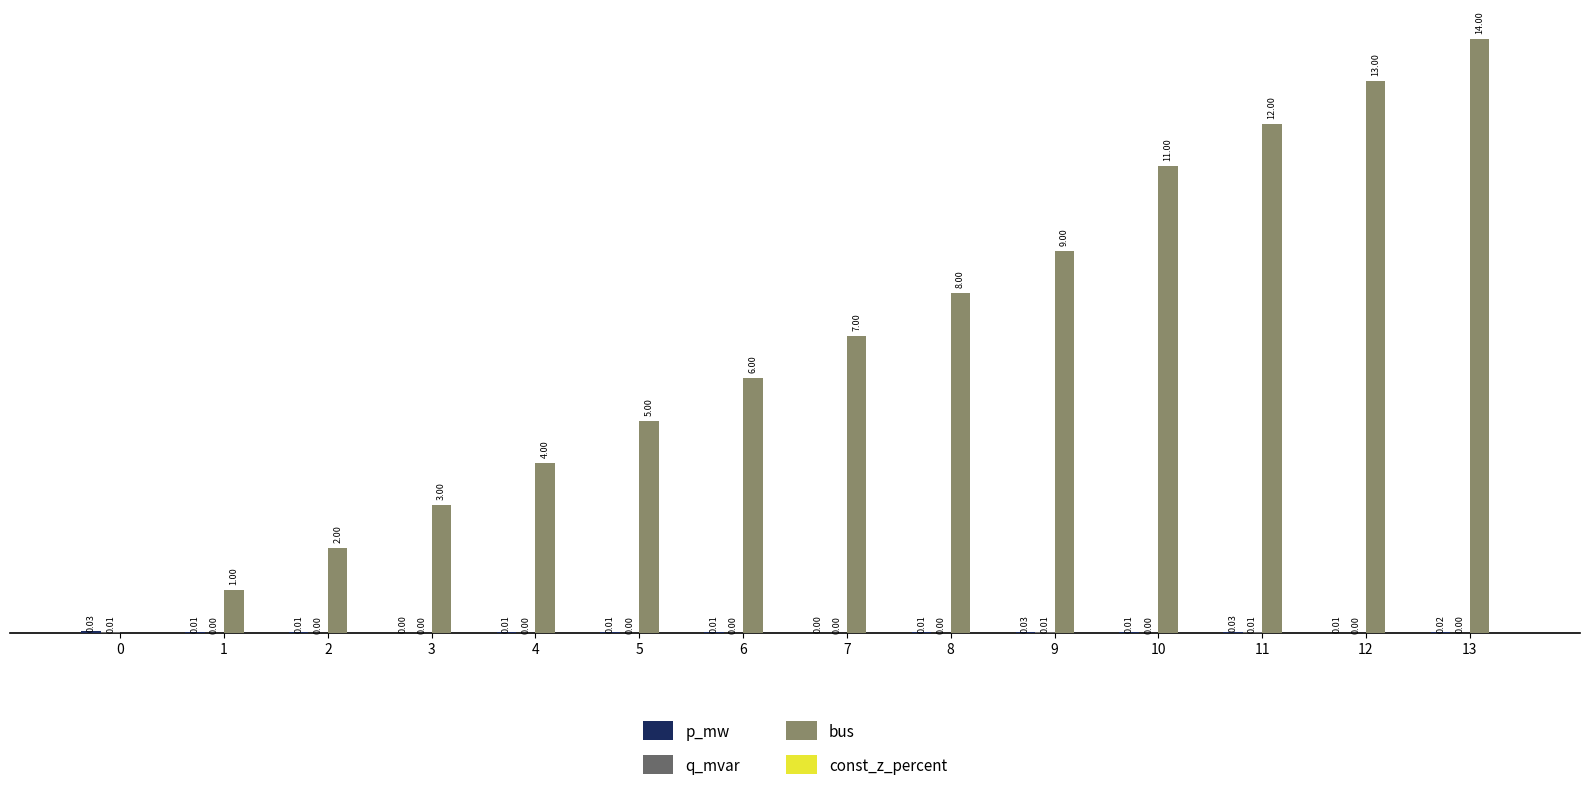

Between 6 and 10, which series saw the biggest shift?

bus